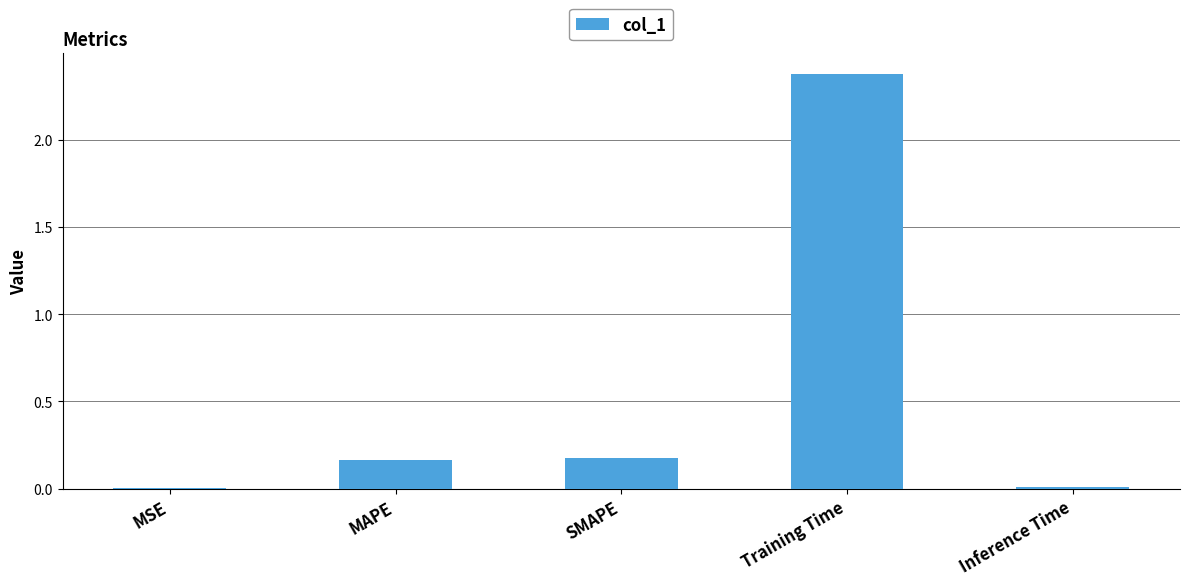

Is it true that the value at Training Time is 0.9?

False